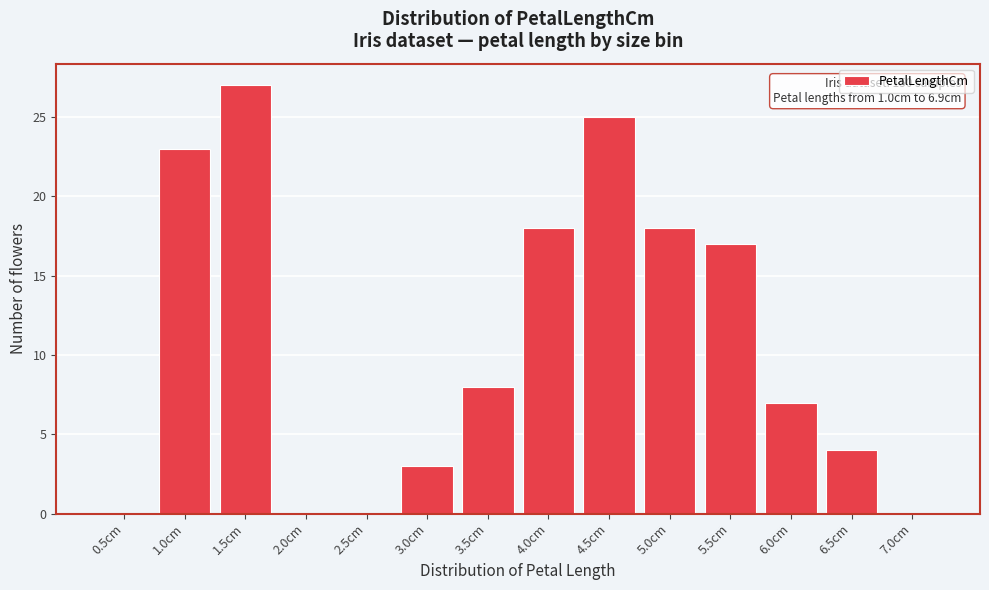

Reading left to right, list all the values displayed in this chart.

0.5cm=0	1.0cm=23	1.5cm=27	2.0cm=0	2.5cm=0	3.0cm=3	3.5cm=8	4.0cm=18	4.5cm=25	5.0cm=18	5.5cm=17	6.0cm=7	6.5cm=4	7.0cm=0